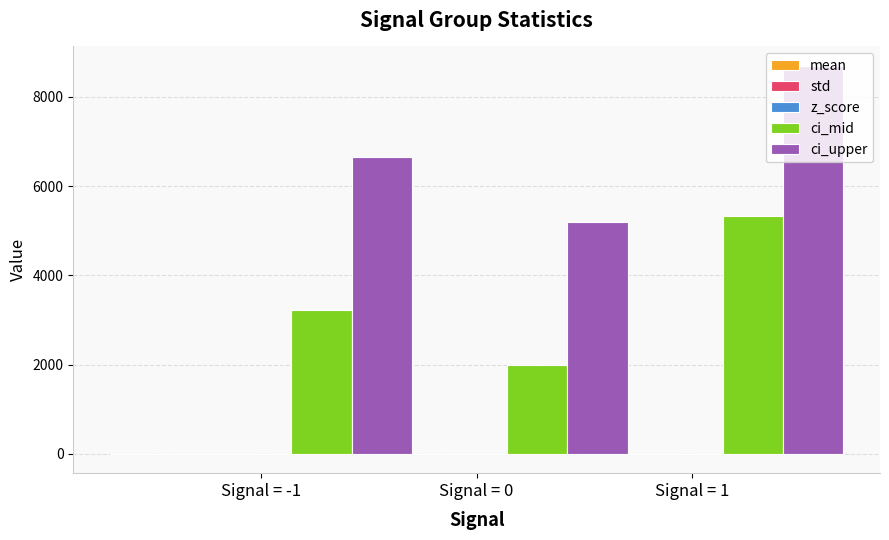

Which series has the widest spread of values?

ci_upper